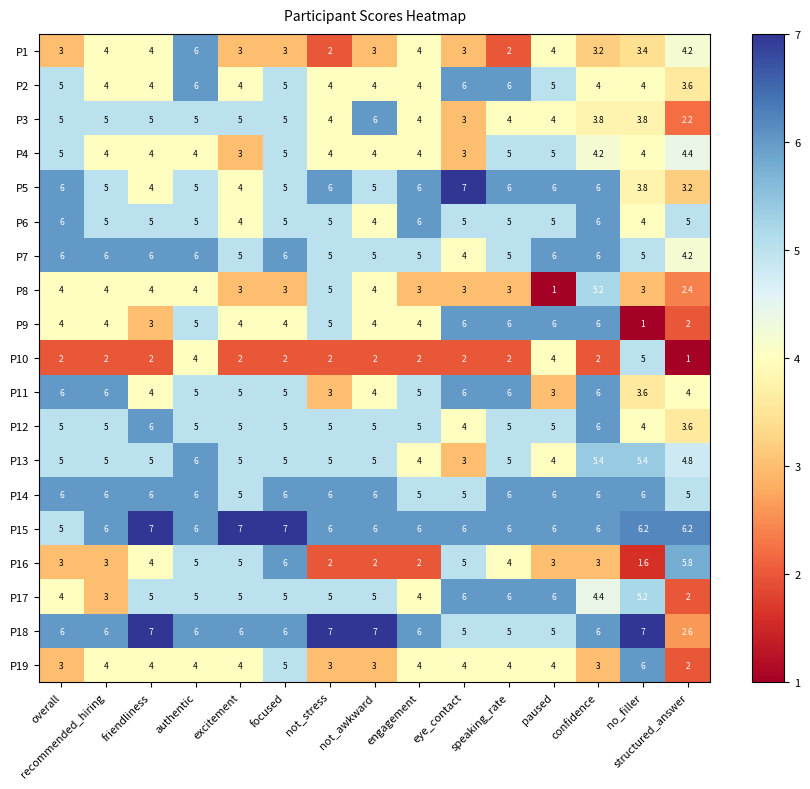

Between excitement and structured_answer, which series saw the biggest shift?

P18